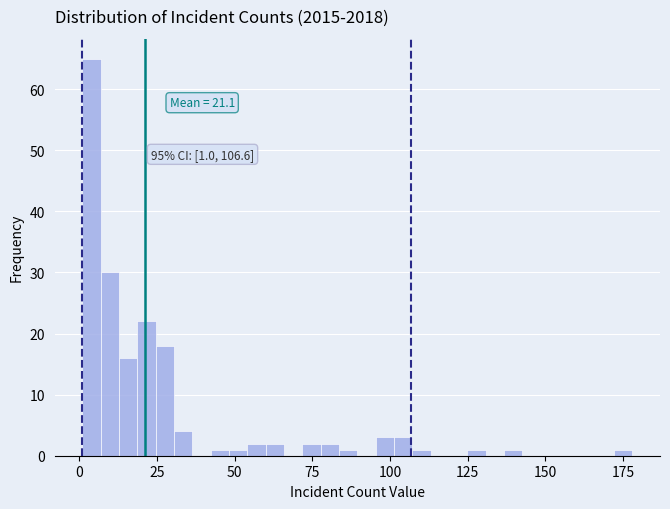

Around what value on the x-axis is the tallest bar? Give the approximate position of its centre, as read against the axis.

5